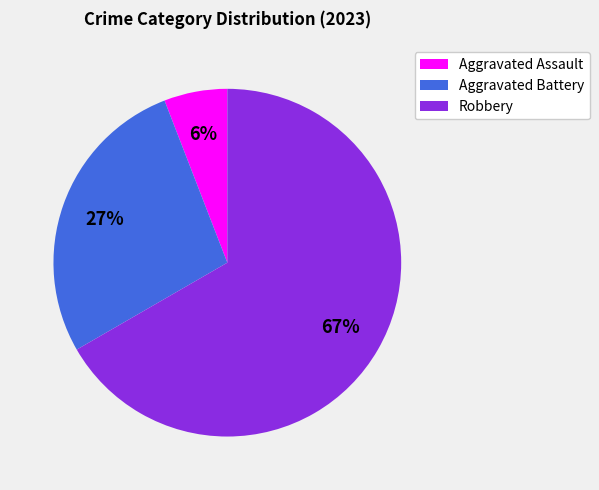

True or false: Robbery accounts for 76% of the total.

False